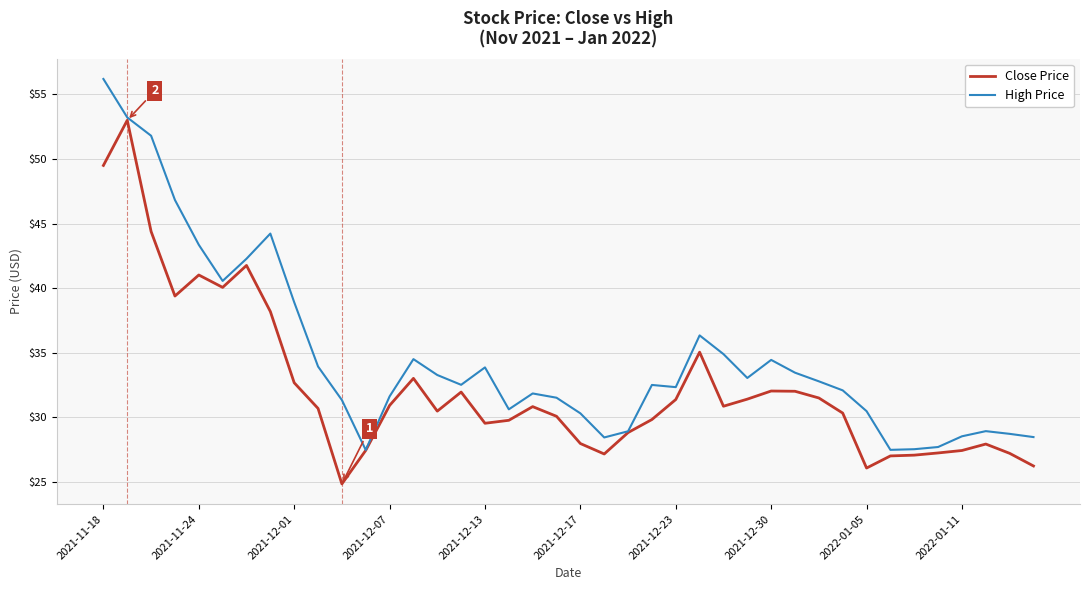

Which series has the largest total across all categories?

High Price